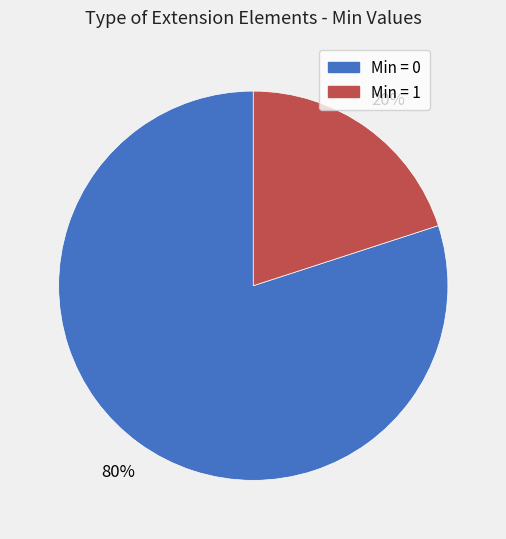

To the nearest percent, what is the average slice percentage?

50%